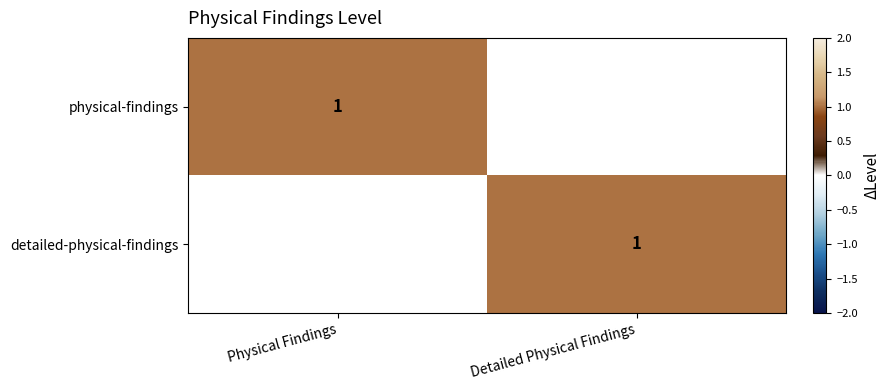

True or false: physical-findings has a value of 1 at Physical Findings.

True